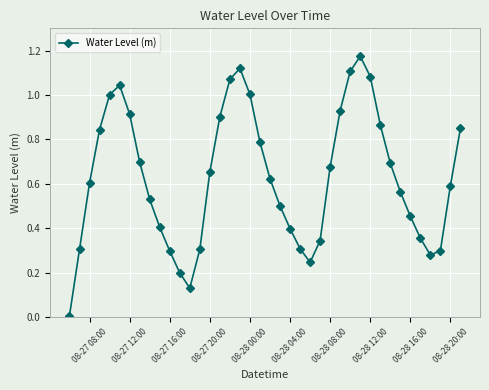

What is the sum of all values?

25.2